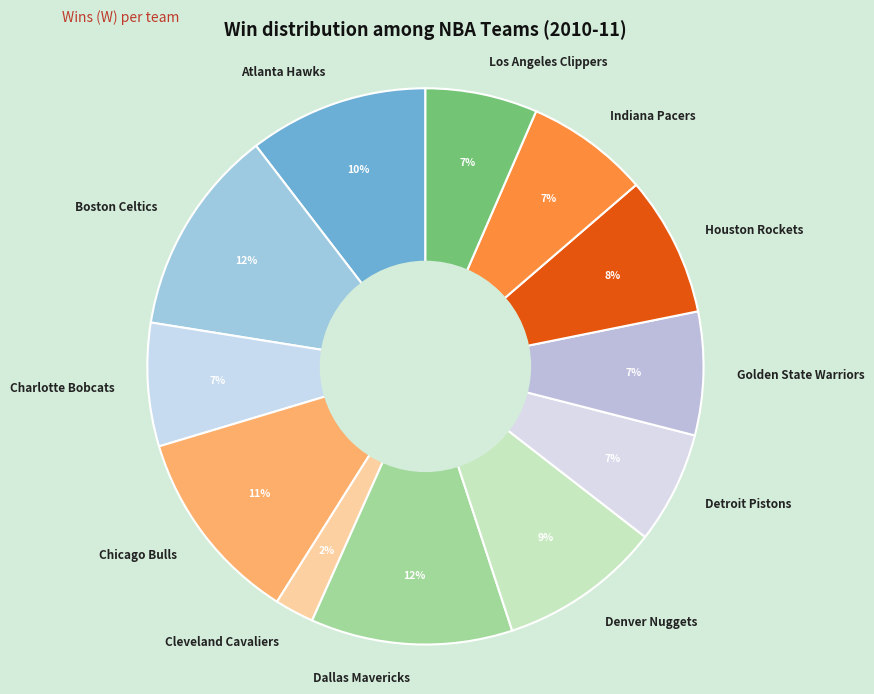

Approximately how many times larger is the value at Houston Rockets compared to Chicago Bulls?

0.7